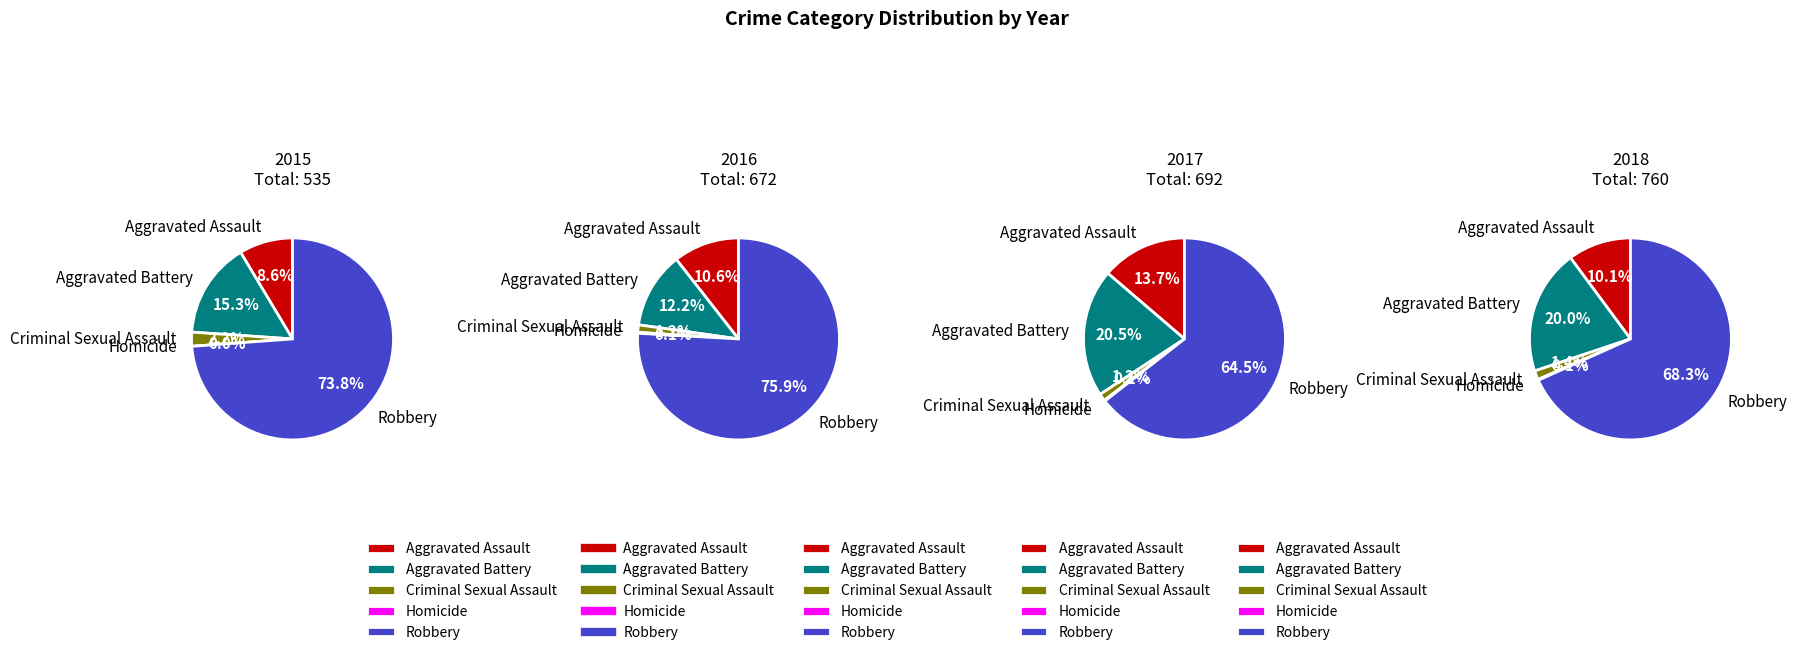

To the nearest percent, what is the combined percentage of Aggravated Battery and Homicide?

12%